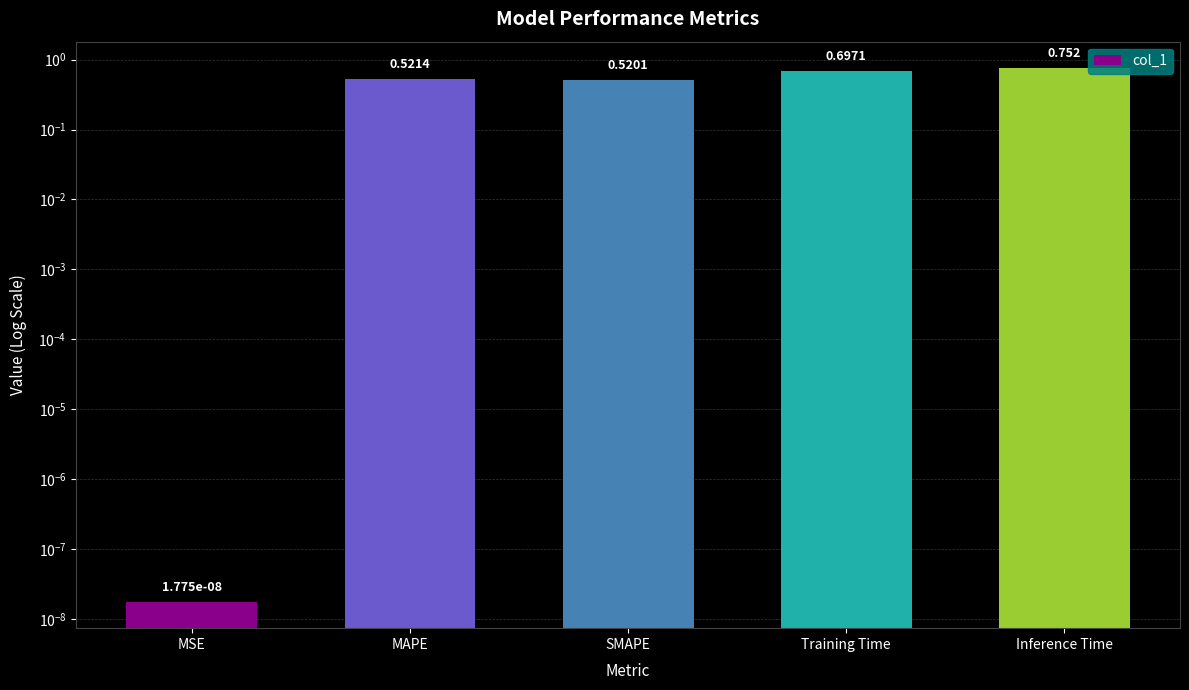

What is the change in value from SMAPE to Inference Time?

+0.2